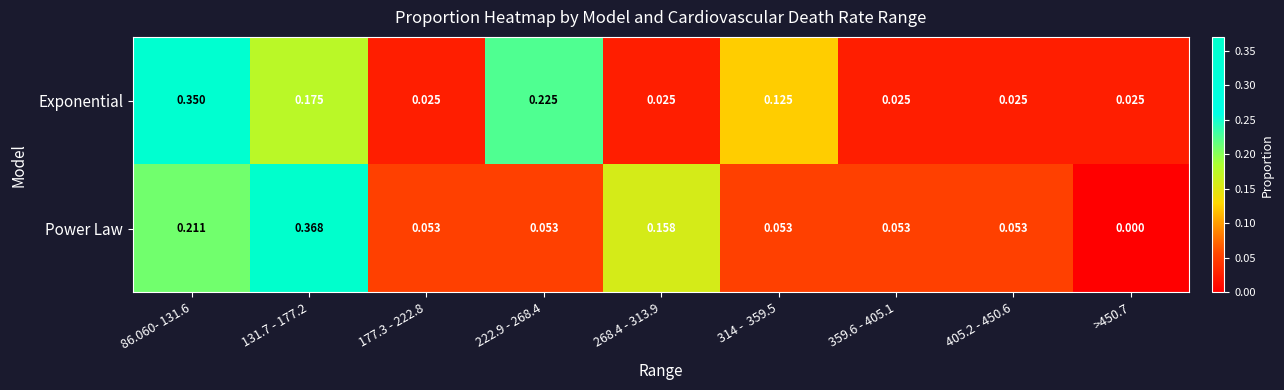

List the series in order of their peak value, highest first.

Power Law, Exponential